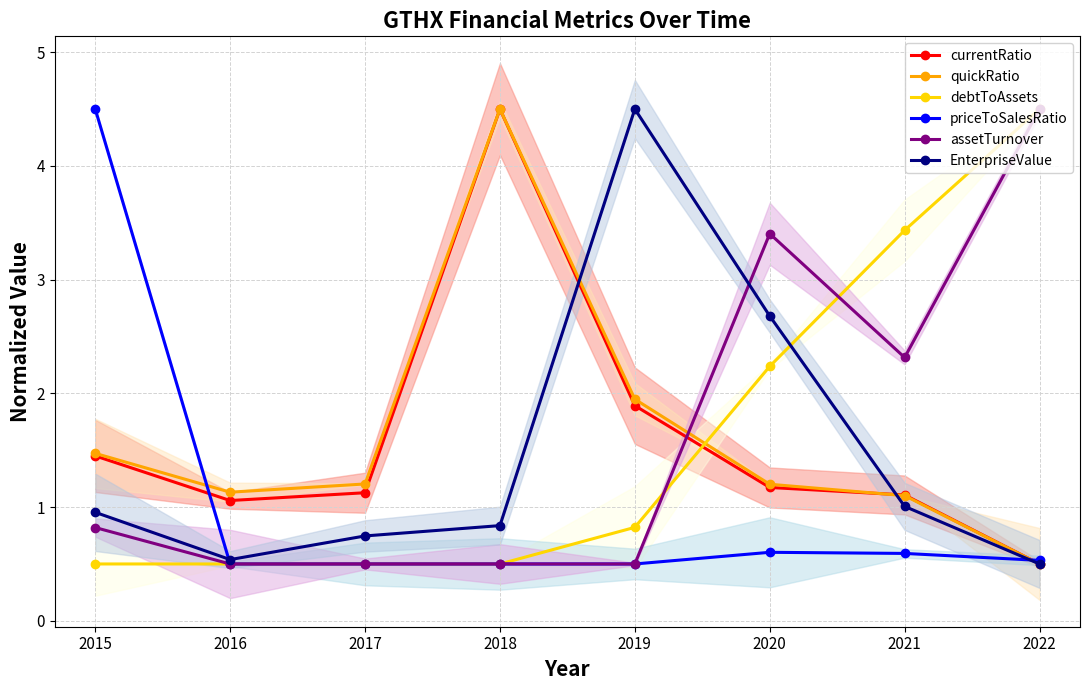

Where is the first local maximum for currentRatio?

2018